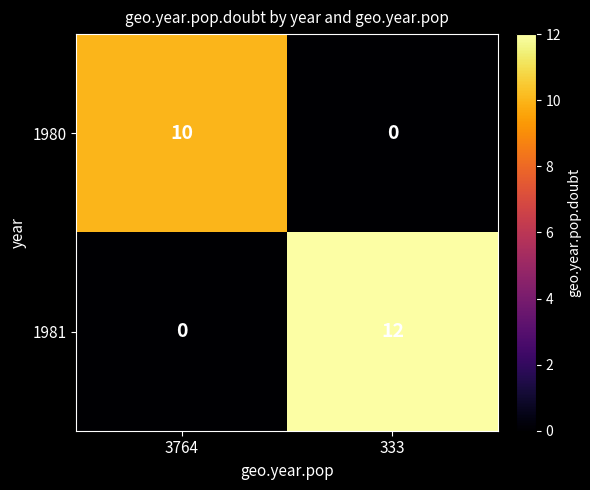

Reading left to right, transcribe all the data shown in this chart.

1980: 10	0
1981: 0	12